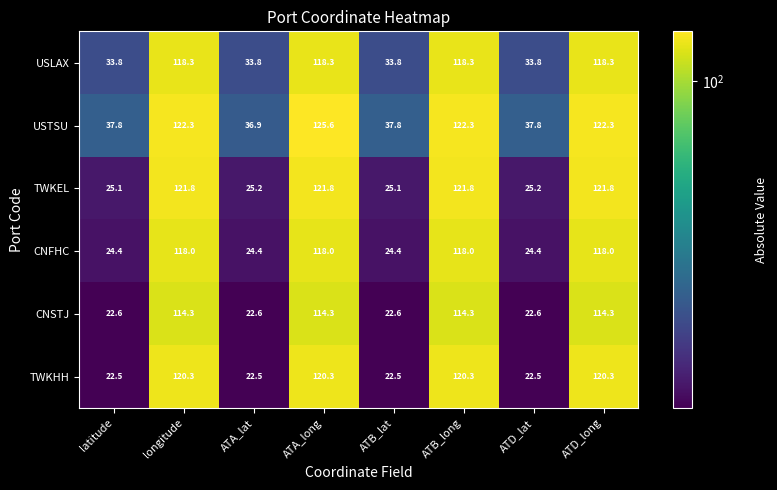

What is the maximum value shown in the chart?

125.6